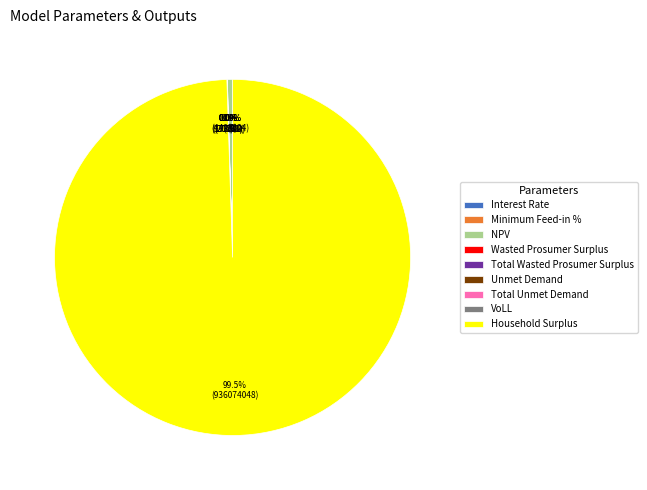

Which category has the smallest portion of the pie?

Minimum Feed-in %